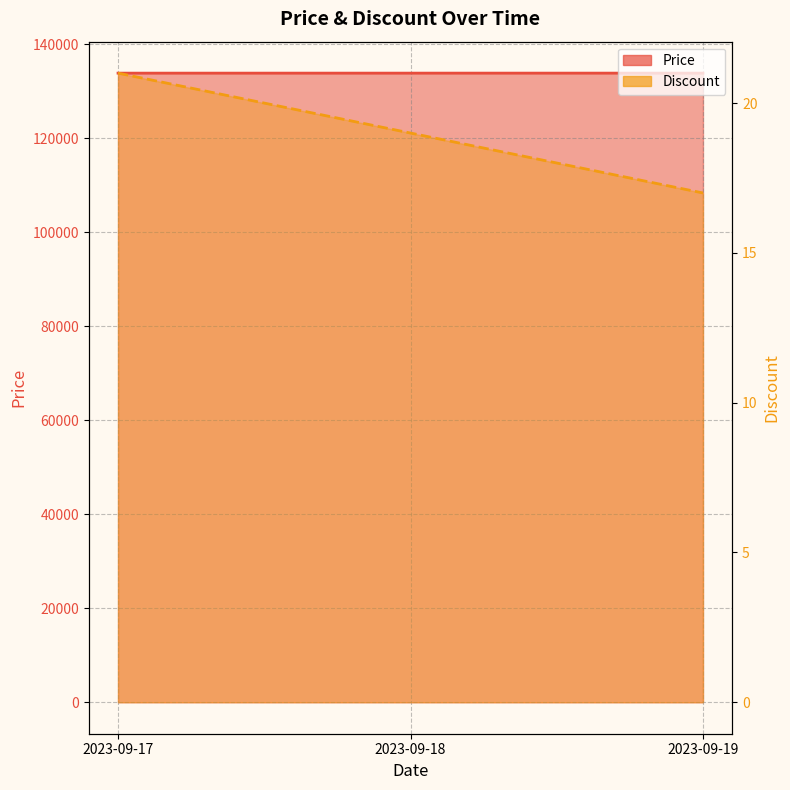

The value of Discount at 2023-09-18 is 19. True or false?

True